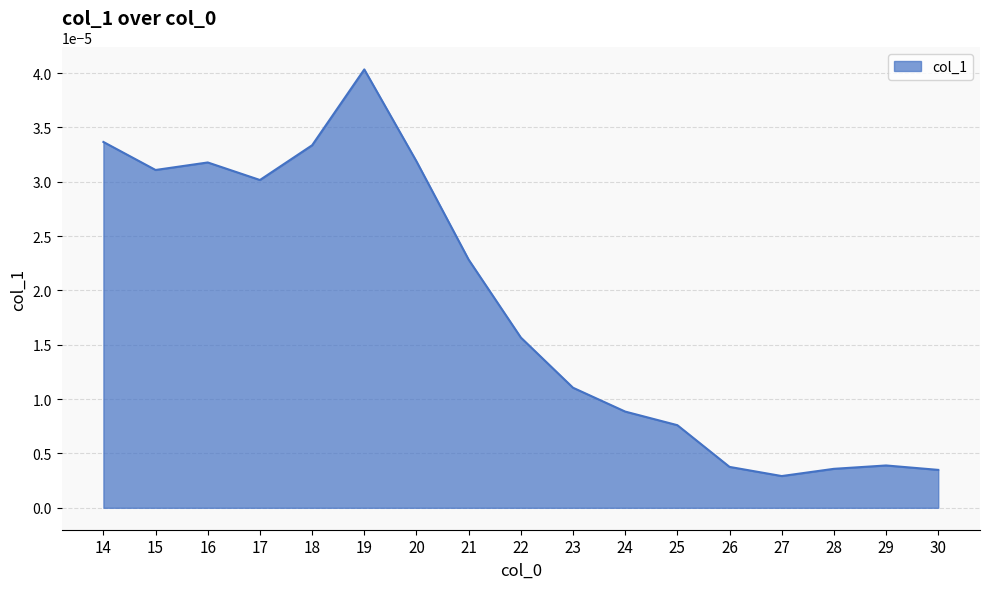

Which label corresponds to the largest value in the chart?

19